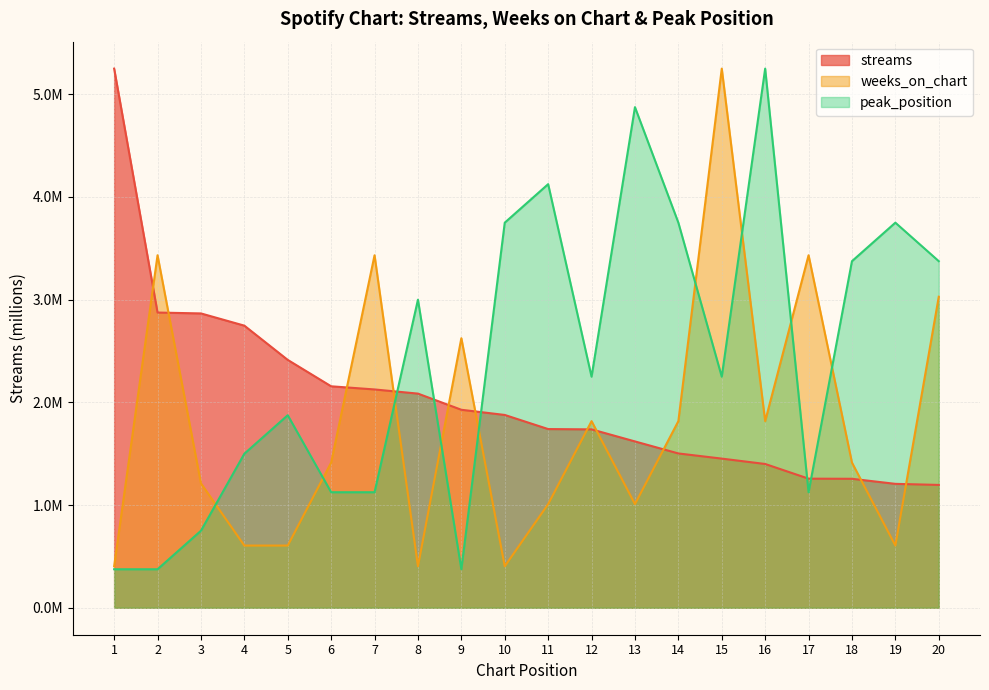

Rank the series by their maximum value, from lowest to highest.

streams, weeks_on_chart, peak_position